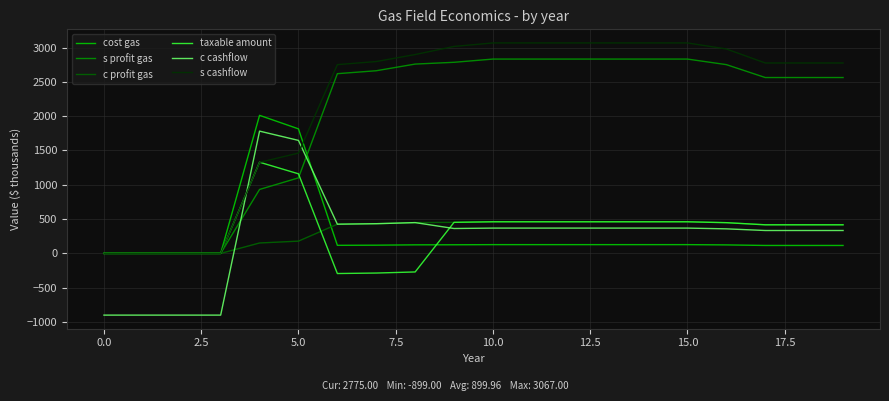

Which series has the largest total across all categories?

s cashflow